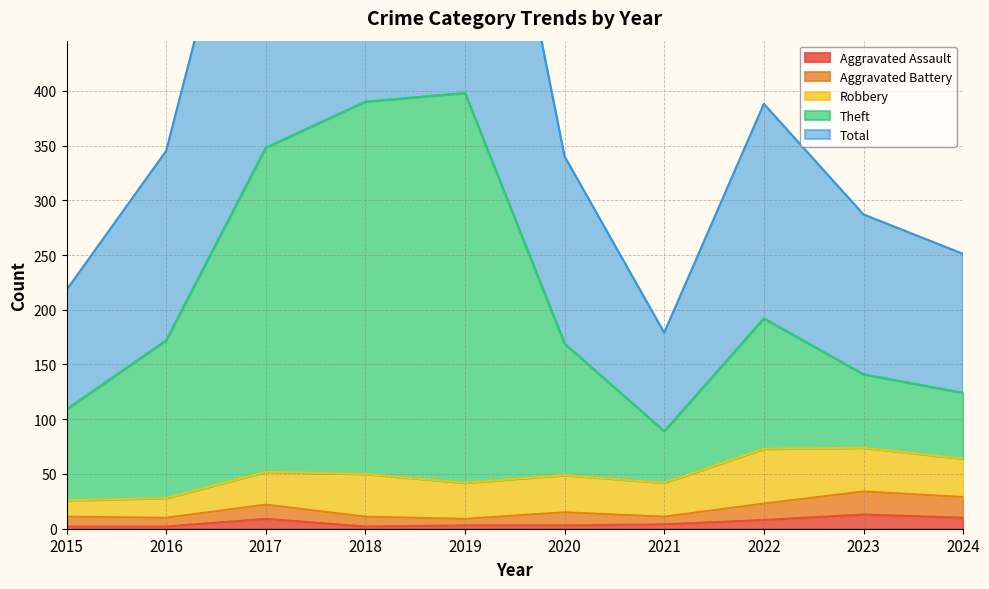

True or false: Aggravated Assault has a value of 3 at 2020.

True